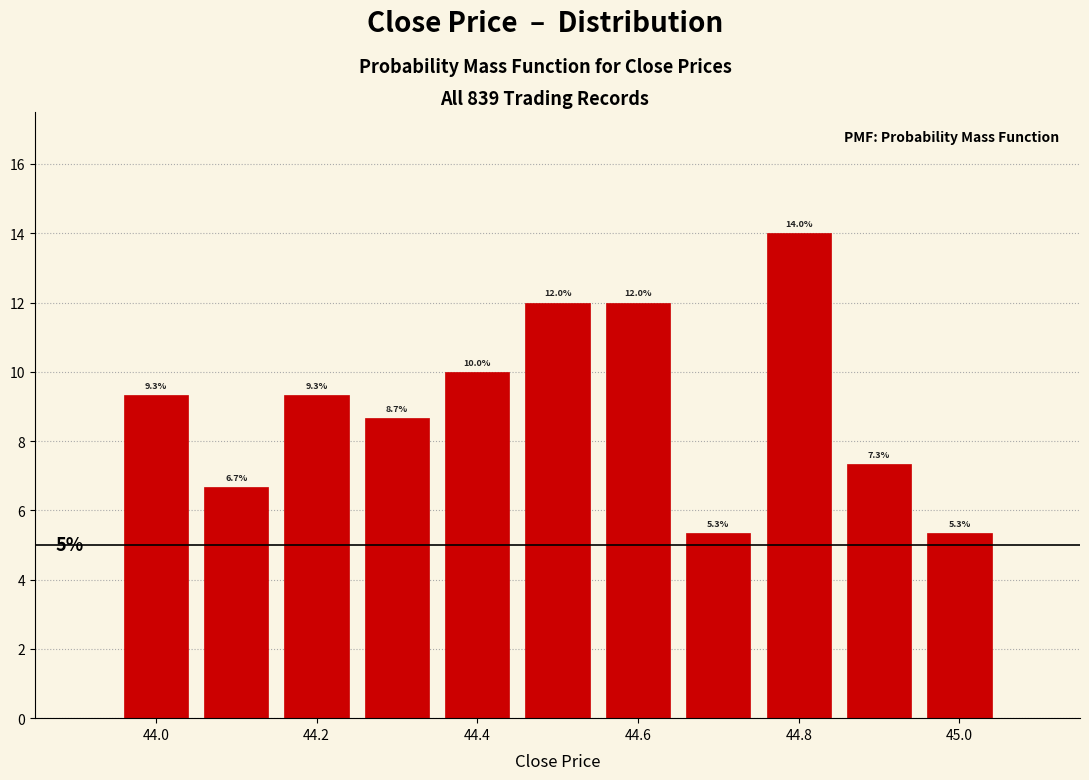

What is the height of the bar covering 44.05 to 44.15 on the x-axis? The bar edges are not printed on the chart, so give them approximately, as read against the axis.

6.7